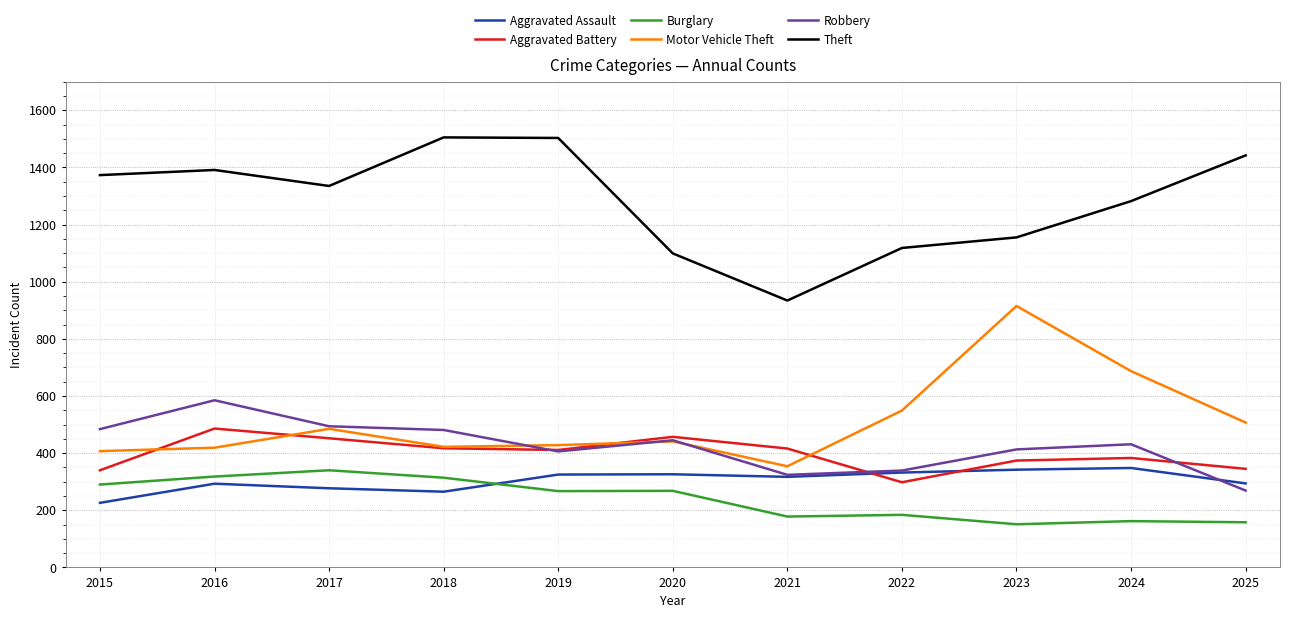

What is the smallest value displayed?

151